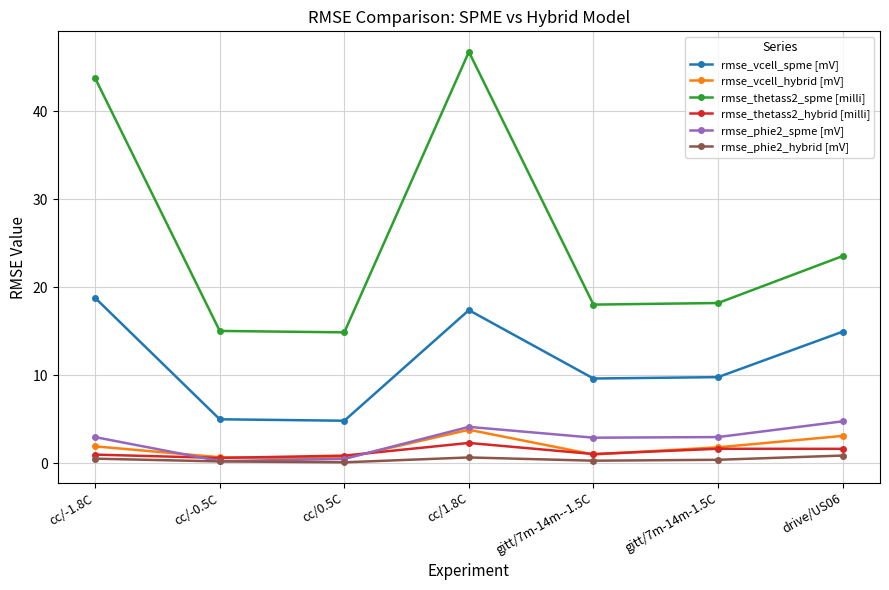

Rank the series at drive/US06 from lowest to highest value.

rmse_phie2_hybrid [mV], rmse_thetass2_hybrid [milli], rmse_vcell_hybrid [mV], rmse_phie2_spme [mV], rmse_vcell_spme [mV], rmse_thetass2_spme [milli]